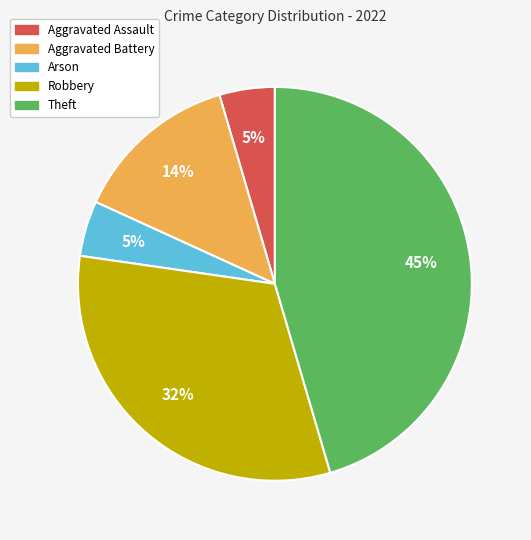

Is it true that Aggravated Assault is 5% of the pie?

True